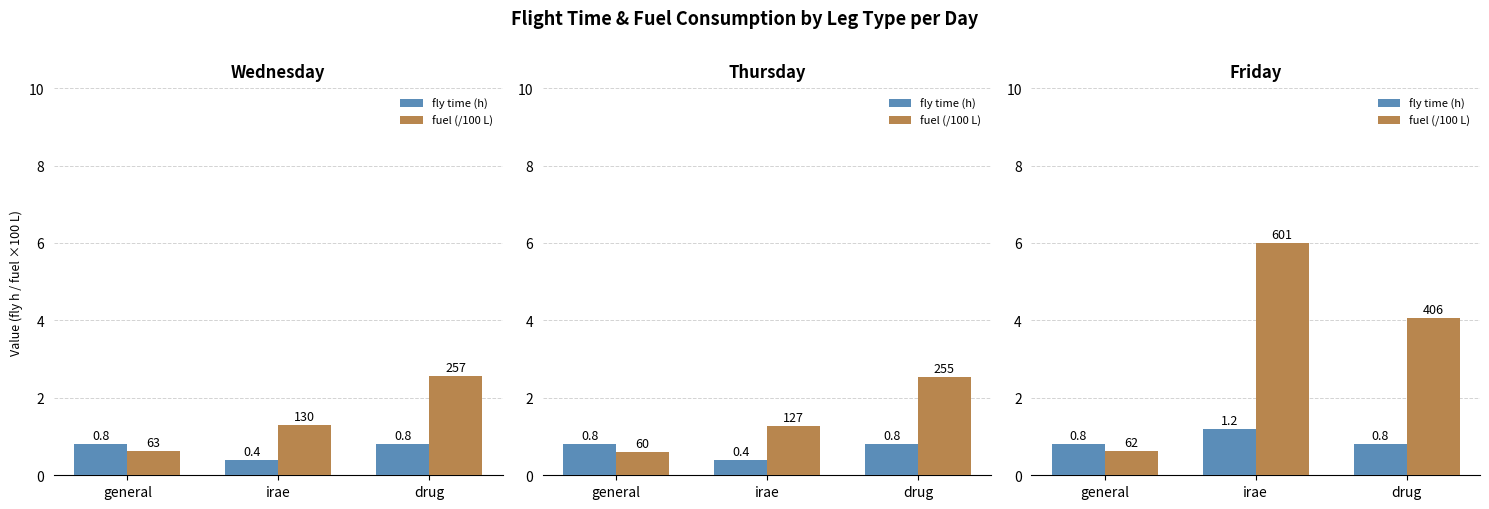

Which label corresponds to the largest value in the chart?

irae